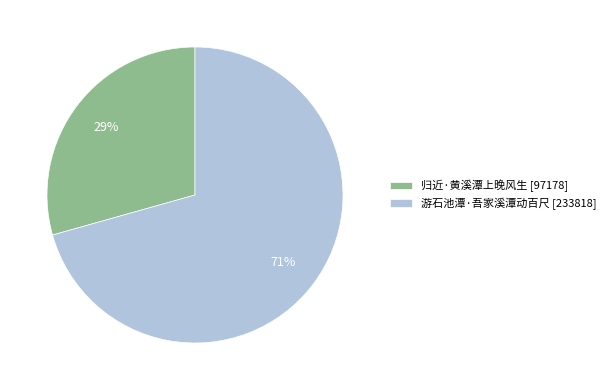

True or false: 游石池潭·吾家溪潭动百尺 accounts for 63% of the total.

False